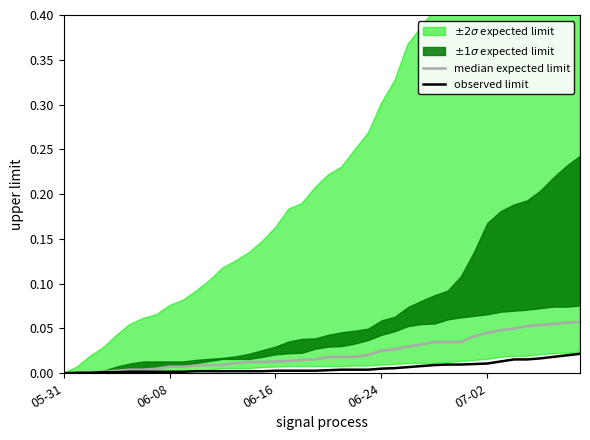

Does the chart have visible grid lines?

No